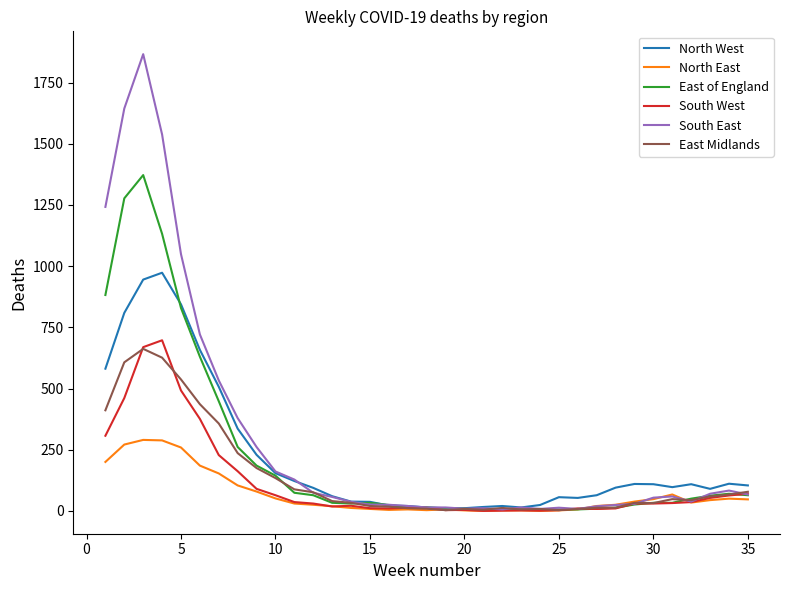

How many distinct data groups are displayed?

6